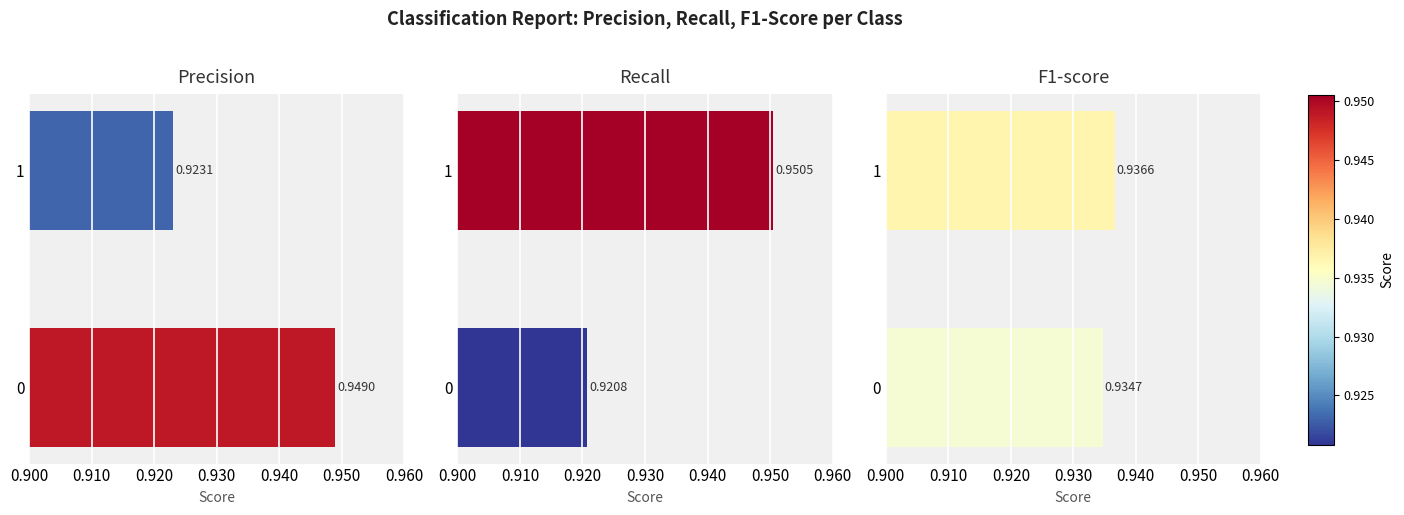

What is the smallest value displayed?

0.9